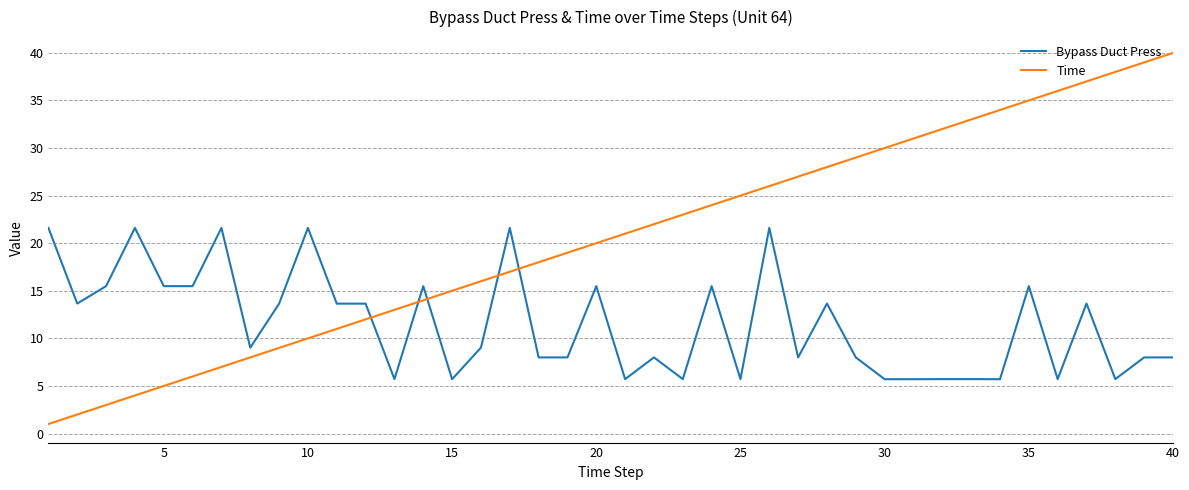

How many lines are shown in the chart?

2